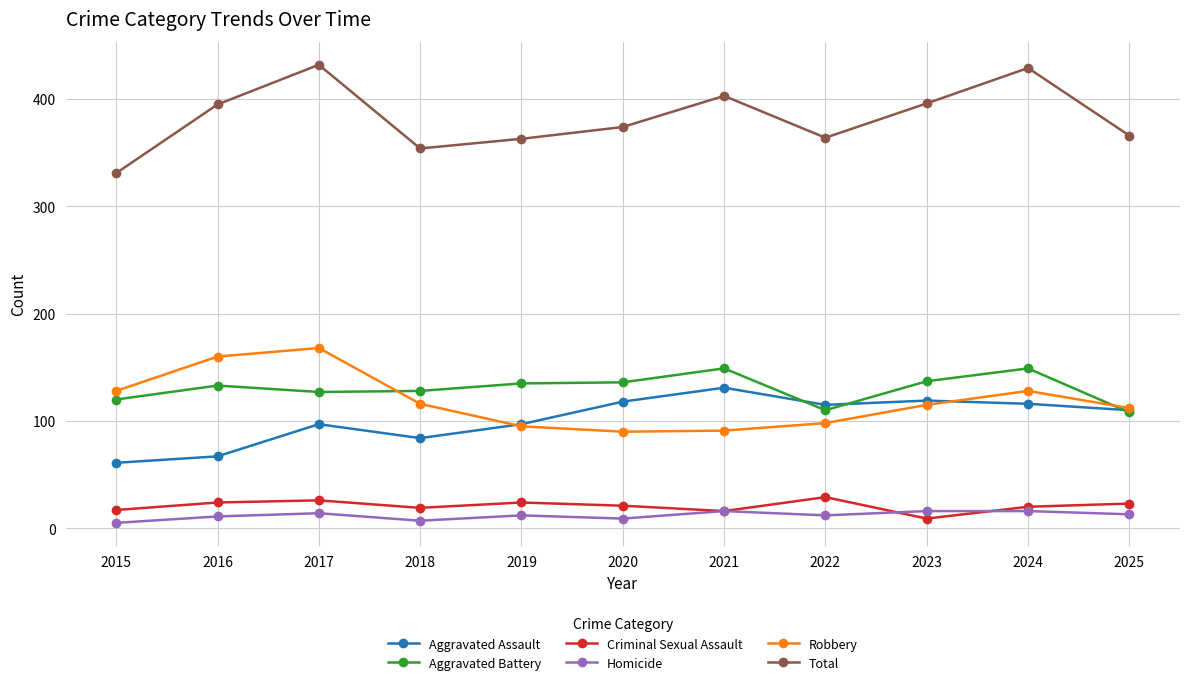

True or false: Robbery and Aggravated Battery intersect in this chart.

True